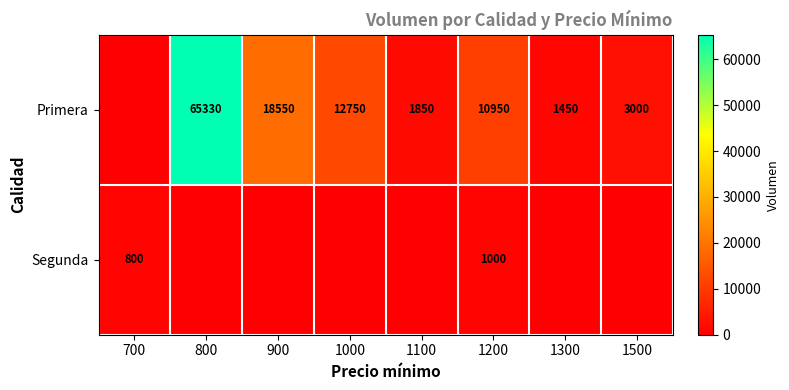

How many Segunda values are between 0 and 800?

7